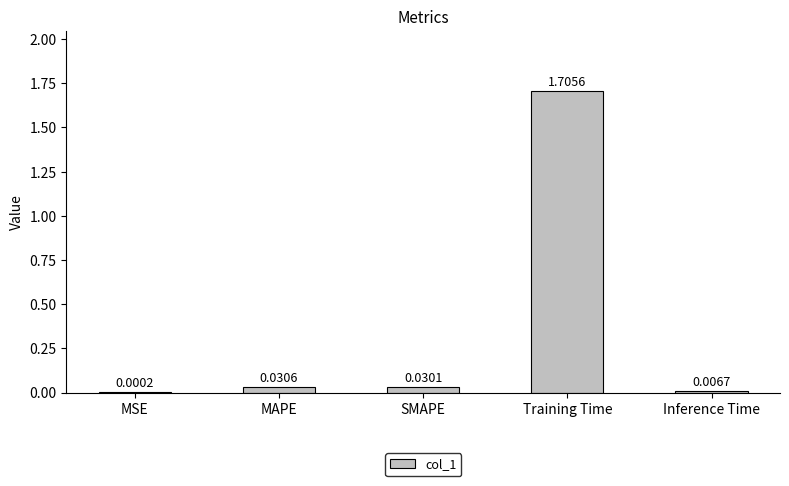

What is the difference between the values at Inference Time and Training Time?

1.7